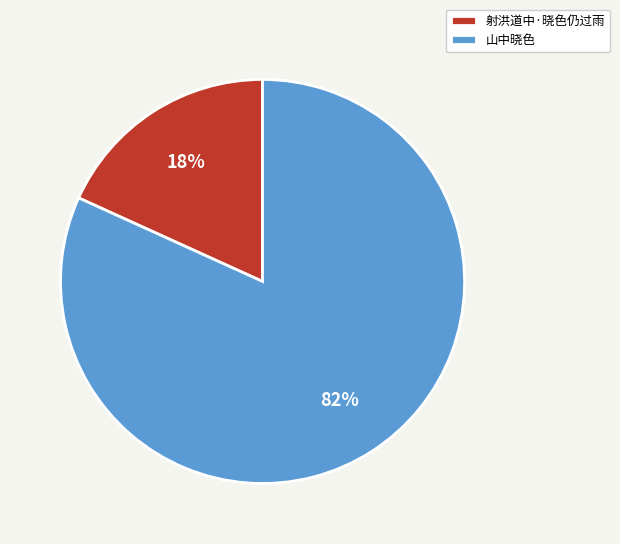

Do 射洪道中·晓色仍过雨 and 山中晓色 together represent more than half of the pie?

Yes